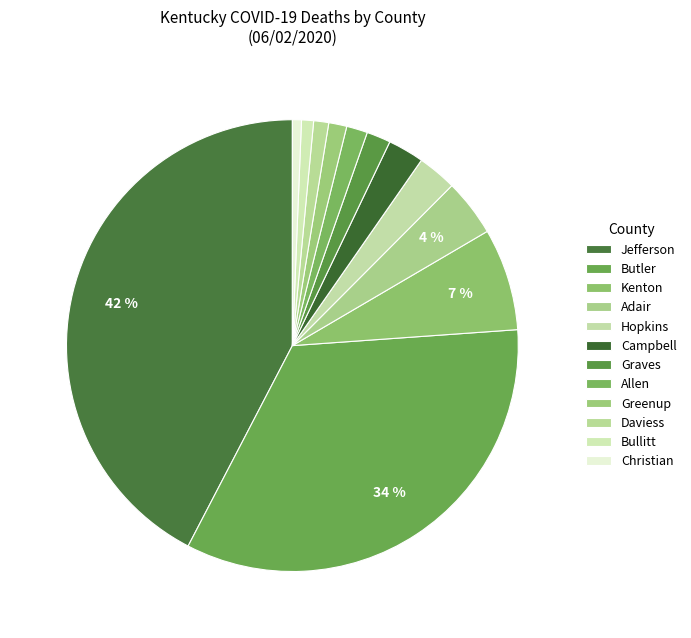

Which category has the smallest portion of the pie?

Christian